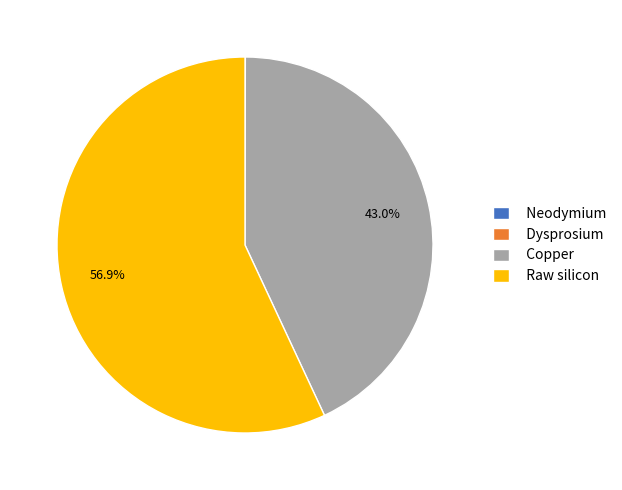

To the nearest percent, what is the difference between the largest and smallest slice percentages?

57%